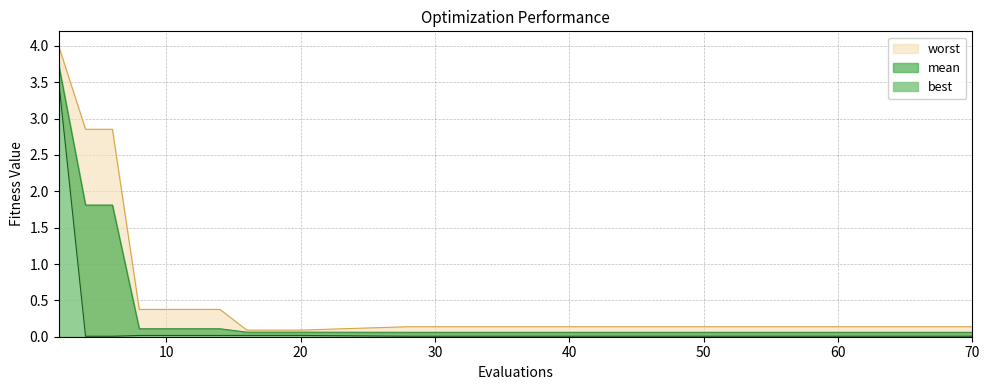

Reading right to left, extract all data points from this chart.

mean: 0.1	0.1	0.1	0.1	0.1	0.1	0.1	0.1	0.1	0.1	0.1	0.1	0.1	1.8	1.8	3.7
best: 0.0	0.0	0.0	0.0	0.0	0.0	0.0	0.0	0.0	0.0	0.0	0.0	0.0	0.0	0.0	3.5
worst: 0.1	0.1	0.1	0.1	0.1	0.1	0.1	0.1	0.1	0.4	0.4	0.4	0.4	2.9	2.9	4.0